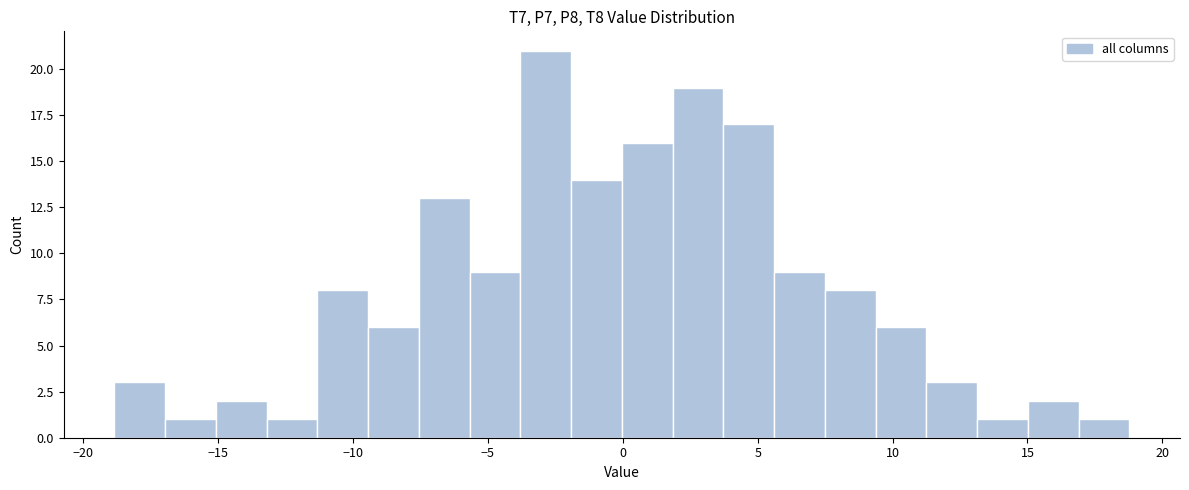

Around what value on the x-axis is the tallest bar? Give the approximate position of its centre, as read against the axis.

-3.0